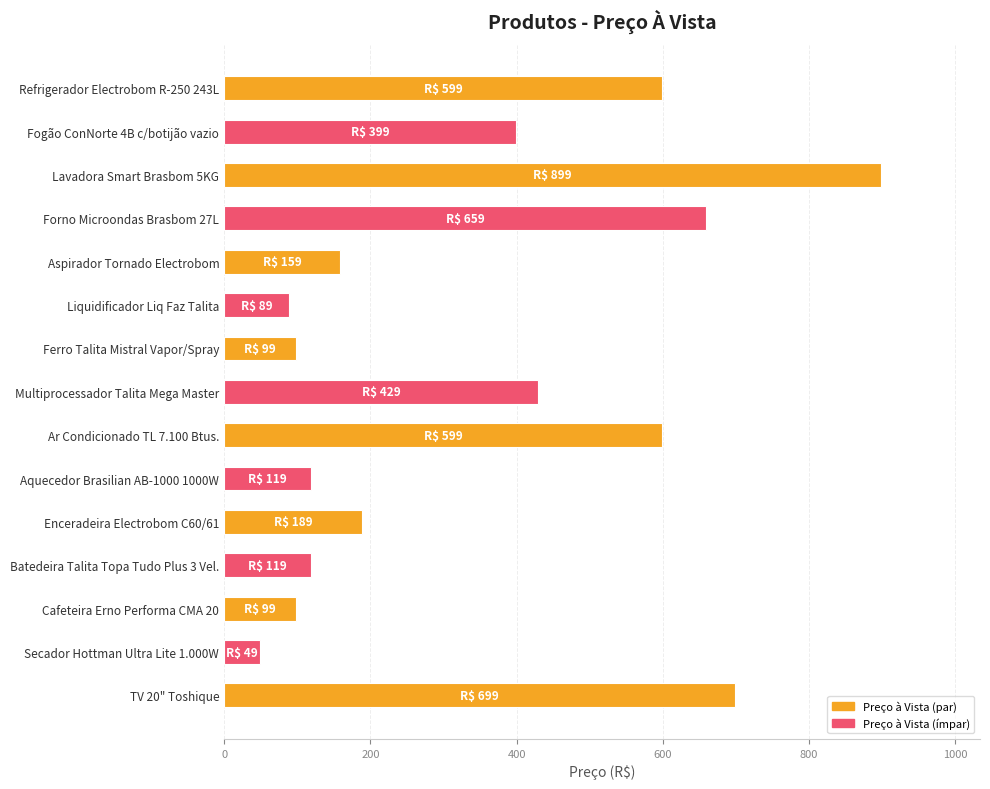

Which label corresponds to the largest value in the chart?

Lavadora Smart Brasbom 5KG